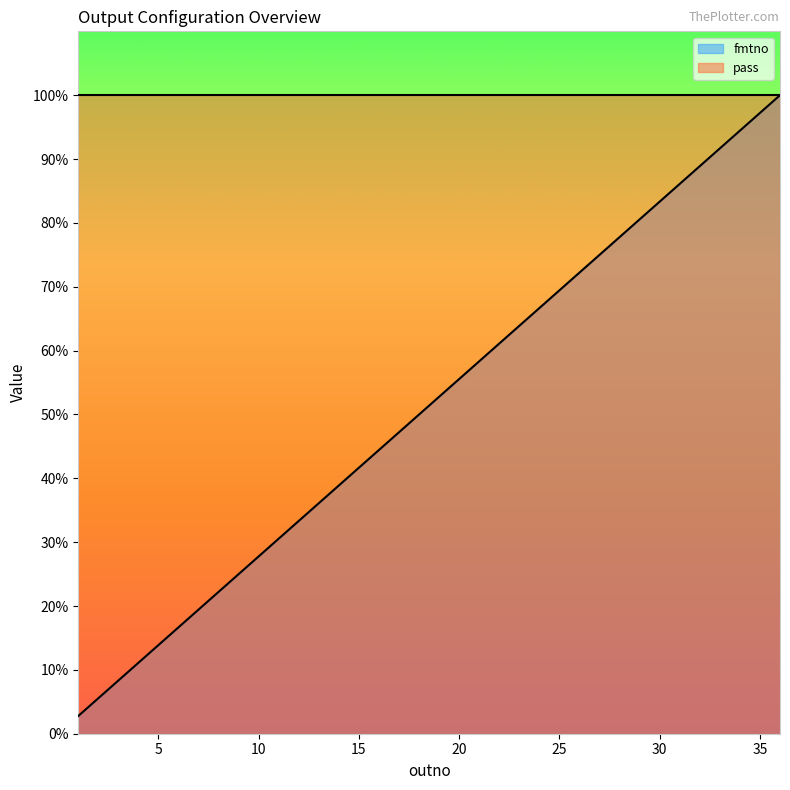

Rank the categories by value from lowest to highest.

1, 2, 3, 4, 5, 6, 7, 8, 9, 10, 11, 12, 13, 14, 15, 16, 17, 18, 19, 20, 21, 22, 23, 24, 25, 26, 27, 28, 29, 30, 31, 32, 33, 34, 35, 36